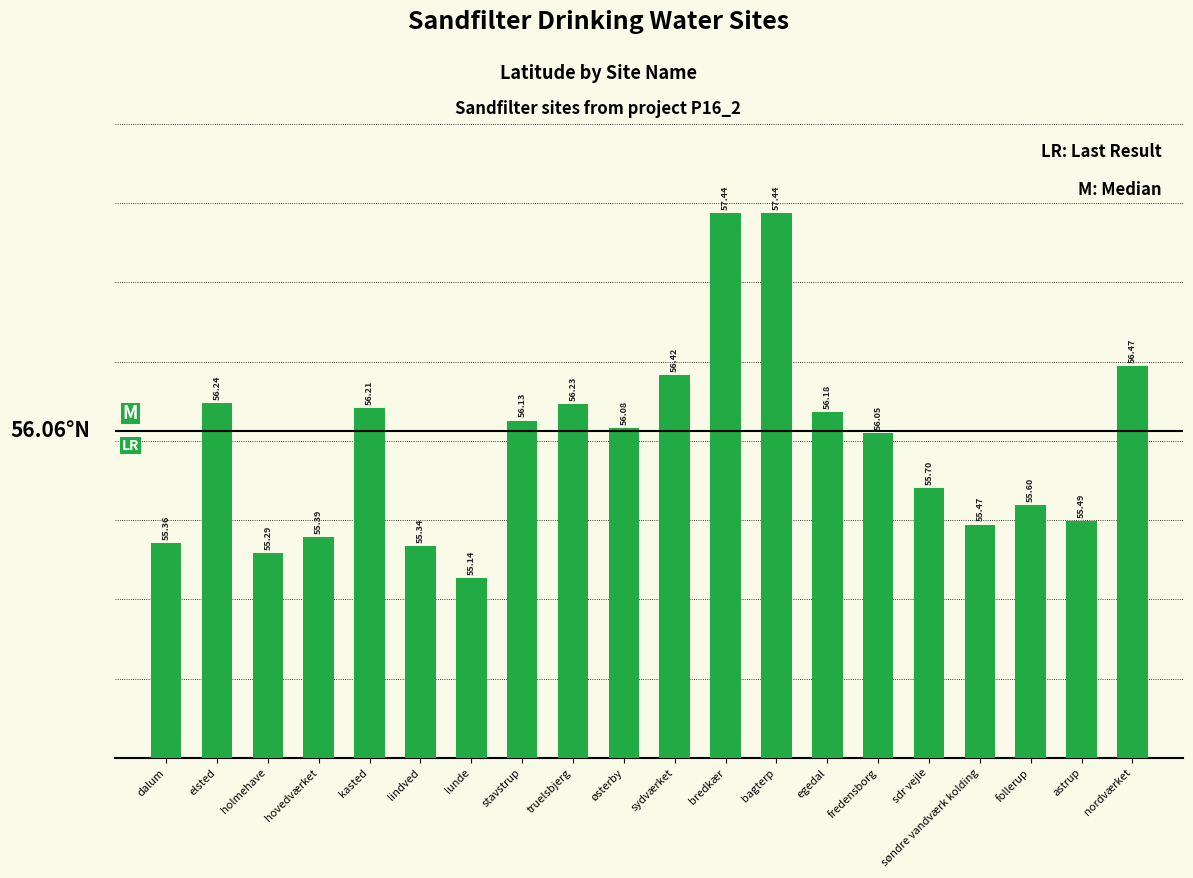

At which label does the data first exceed 56?

elsted